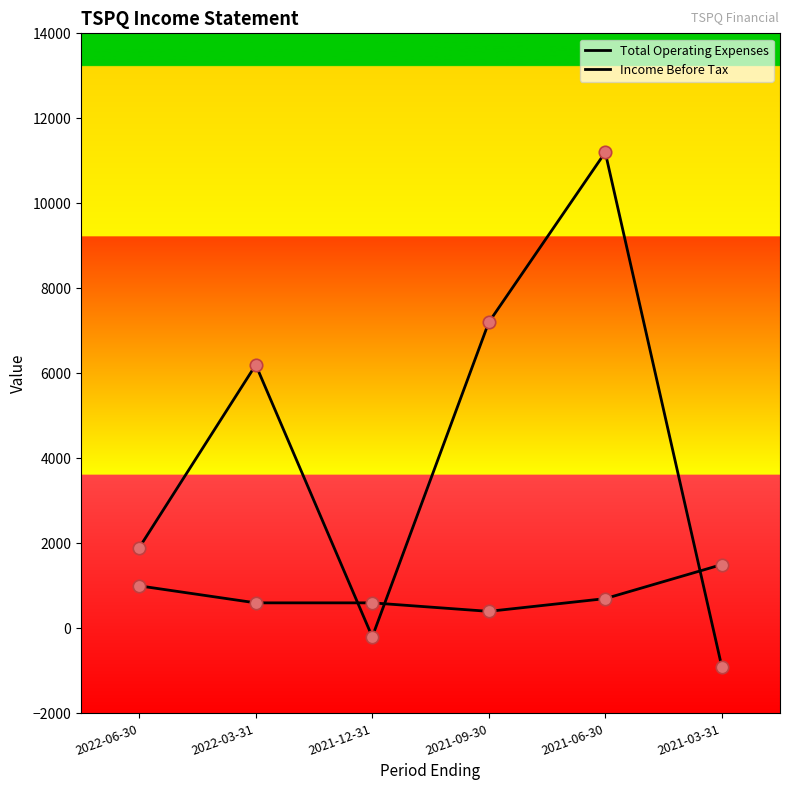

How many lines are shown in the chart?

2